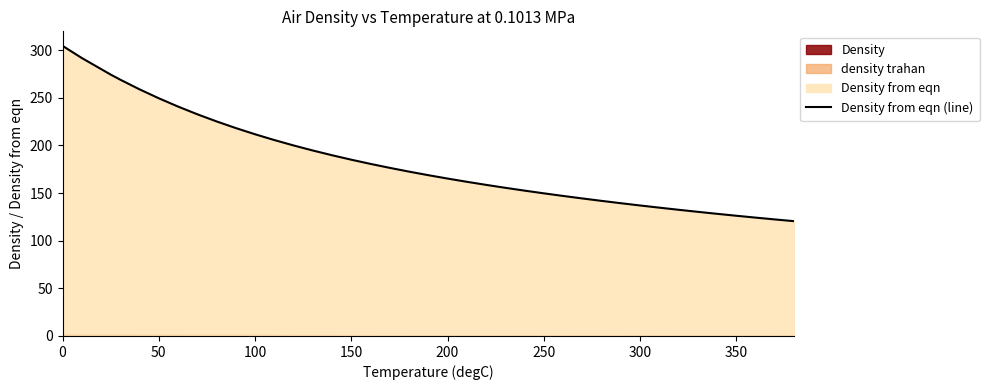

Reading left to right, extract all data points from this chart.

304.4	291.6	274.2	268.9	258.8	249.4	240.7	232.6	225.1	218.1	211.6	205.6	199.9	194.6	189.6	184.9	180.5	176.4	172.4	168.7	165.2	161.8	158.5	155.5	152.5	149.7	146.9	144.3	141.7	139.3	136.9	134.6	132.4	130.3	128.2	126.1	124.2	122.3	120.4